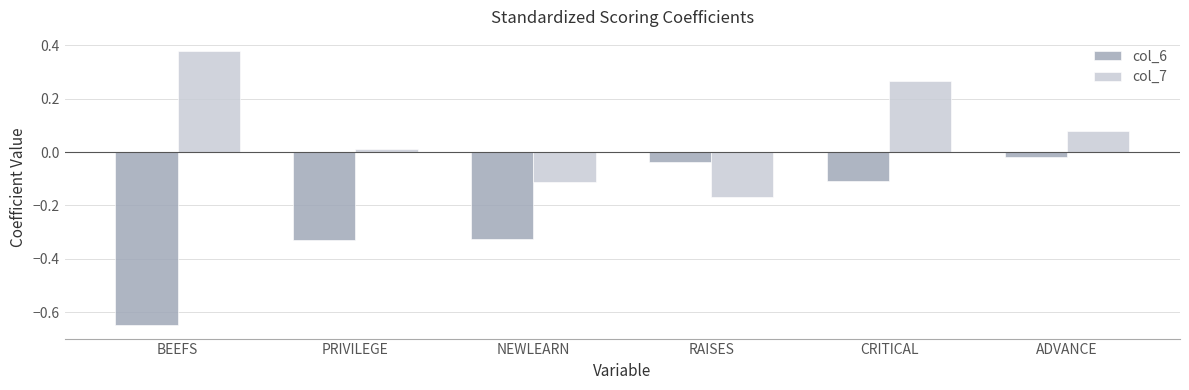

What is the label of the 4th bar from the left?

RAISES